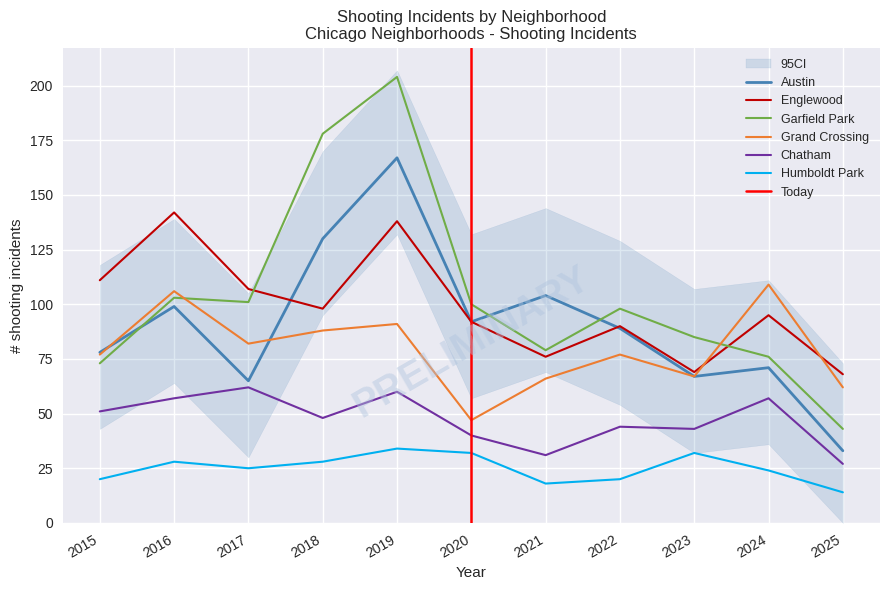

What is the difference between the maximum and minimum values in the Chatham series?

35